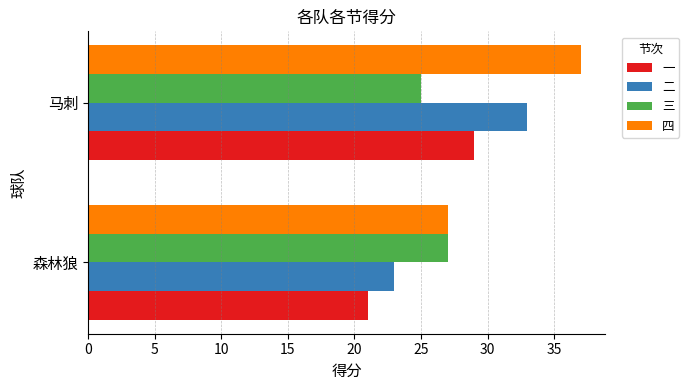

How many 四 values are between 27 and 37?

2